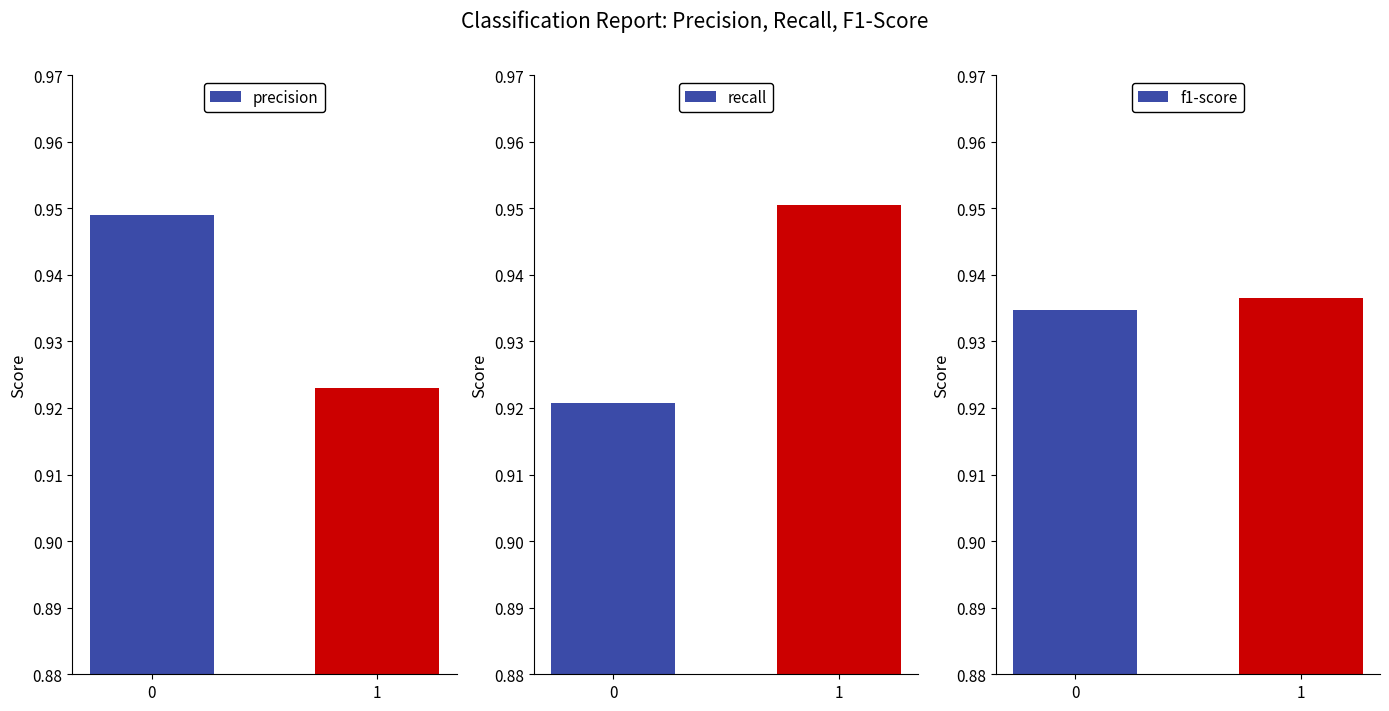

What is the value of the precision bar at the 2nd from the left?

0.9